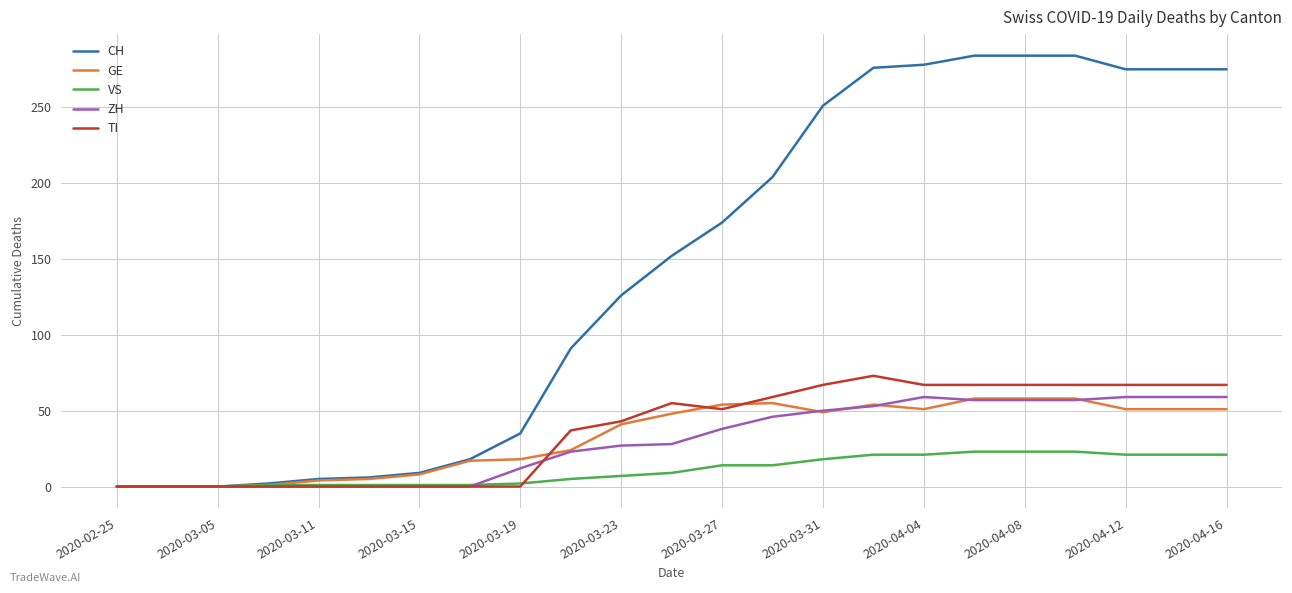

What is the greatest value displayed?

284